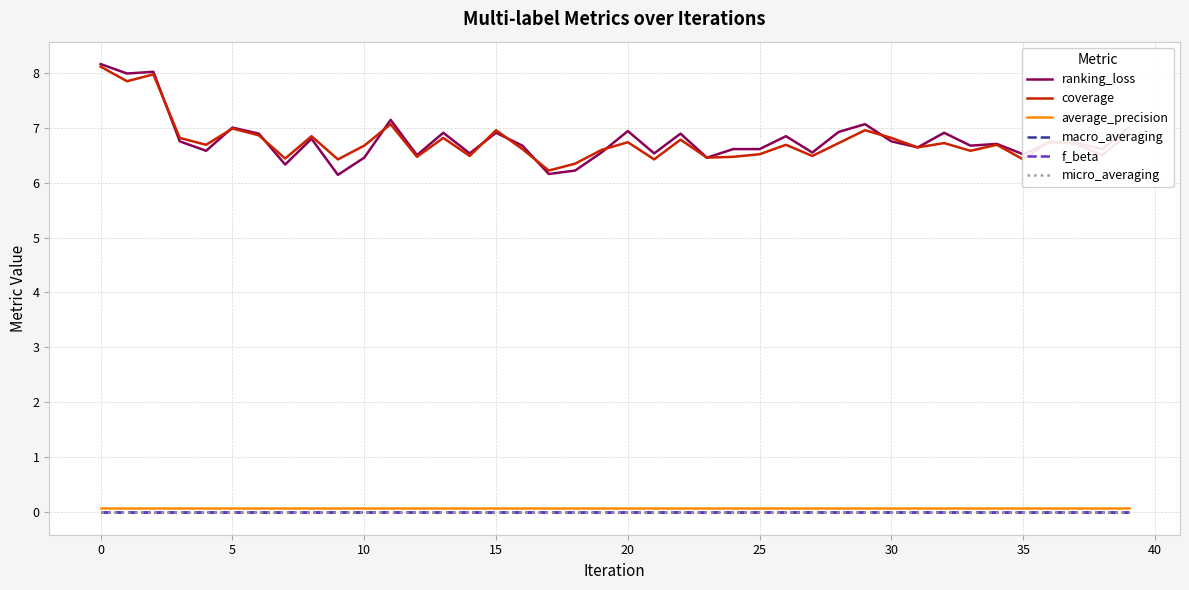

Reading left to right, transcribe all the data shown in this chart.

ranking_loss: 8.2	8.0	8.0	6.8	6.6	7.0	6.9	6.3	6.8	6.1	6.5	7.1	6.5	6.9	6.5	6.9	6.7	6.2	6.2	6.5	6.9	6.5	6.9	6.5	6.6	6.6	6.8	6.5	6.9	7.1	6.8	6.6	6.9	6.7	6.7	6.5	6.7	6.7	6.6	7.0
coverage: 8.1	7.8	8.0	6.8	6.7	7.0	6.9	6.4	6.8	6.4	6.7	7.1	6.5	6.8	6.5	7.0	6.6	6.2	6.3	6.6	6.7	6.4	6.8	6.5	6.5	6.5	6.7	6.5	6.7	7.0	6.8	6.6	6.7	6.6	6.7	6.4	6.8	6.7	6.5	6.9
average_precision: 0.1	0.1	0.1	0.1	0.1	0.1	0.1	0.1	0.1	0.1	0.1	0.1	0.1	0.1	0.1	0.1	0.1	0.1	0.1	0.1	0.1	0.1	0.1	0.1	0.1	0.1	0.1	0.1	0.1	0.1	0.1	0.1	0.1	0.1	0.1	0.1	0.1	0.1	0.1	0.1
macro_averaging: 0.0	0.0	0.0	0.0	0.0	0.0	0.0	0.0	0.0	0.0	0.0	0.0	0.0	0.0	0.0	0.0	0.0	0.0	0.0	0.0	0.0	0.0	0.0	0.0	0.0	0.0	0.0	0.0	0.0	0.0	0.0	0.0	0.0	0.0	0.0	0.0	0.0	0.0	0.0	0.0
f_beta: 0.0	0.0	0.0	0.0	0.0	0.0	0.0	0.0	0.0	0.0	0.0	0.0	0.0	0.0	0.0	0.0	0.0	0.0	0.0	0.0	0.0	0.0	0.0	0.0	0.0	0.0	0.0	0.0	0.0	0.0	0.0	0.0	0.0	0.0	0.0	0.0	0.0	0.0	0.0	0.0
micro_averaging: 0.0	0.0	0.0	0.0	0.0	0.0	0.0	0.0	0.0	0.0	0.0	0.0	0.0	0.0	0.0	0.0	0.0	0.0	0.0	0.0	0.0	0.0	0.0	0.0	0.0	0.0	0.0	0.0	0.0	0.0	0.0	0.0	0.0	0.0	0.0	0.0	0.0	0.0	0.0	0.0